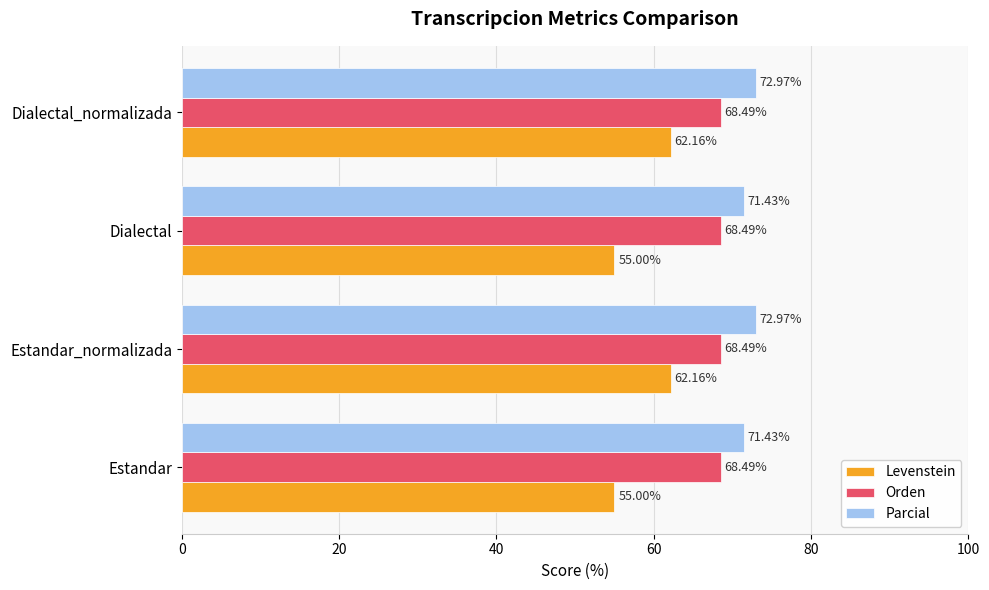

List the series in order of their overall mean, highest first.

Parcial, Orden, Levenstein